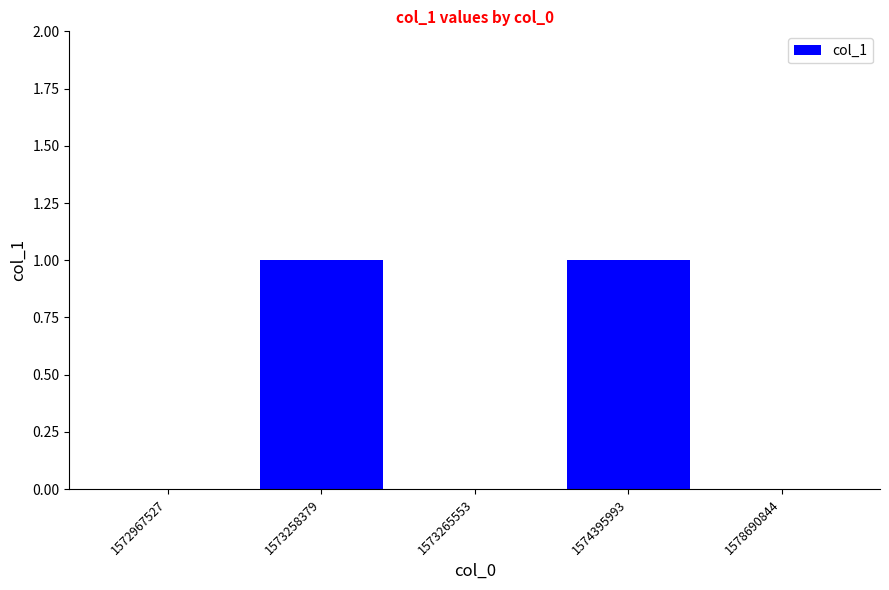

Is it true that the value at 1574395993 is 0?

False